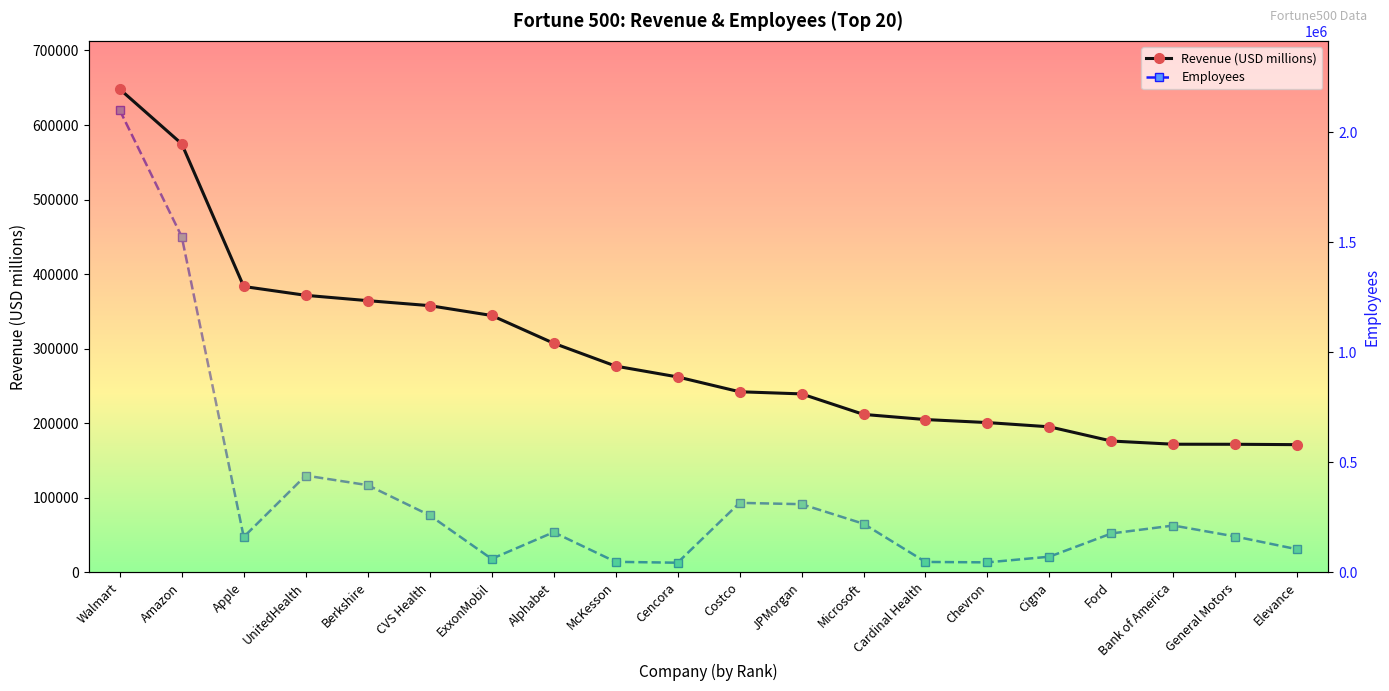

Reading left to right, list all the values displayed in this chart.

Revenue (USD millions): 648125	574785	383482	371622	364482	357776	344582	307394	276711	262173	242290	239425	211915	205012	200949	195265	176191	171912	171842	171340
Employees: 2100000	1525000	161000	440000	396500	259500	61500	182502	48000	44000	316000	309926	221000	47520	45600	71413	177000	212985	163000	104900